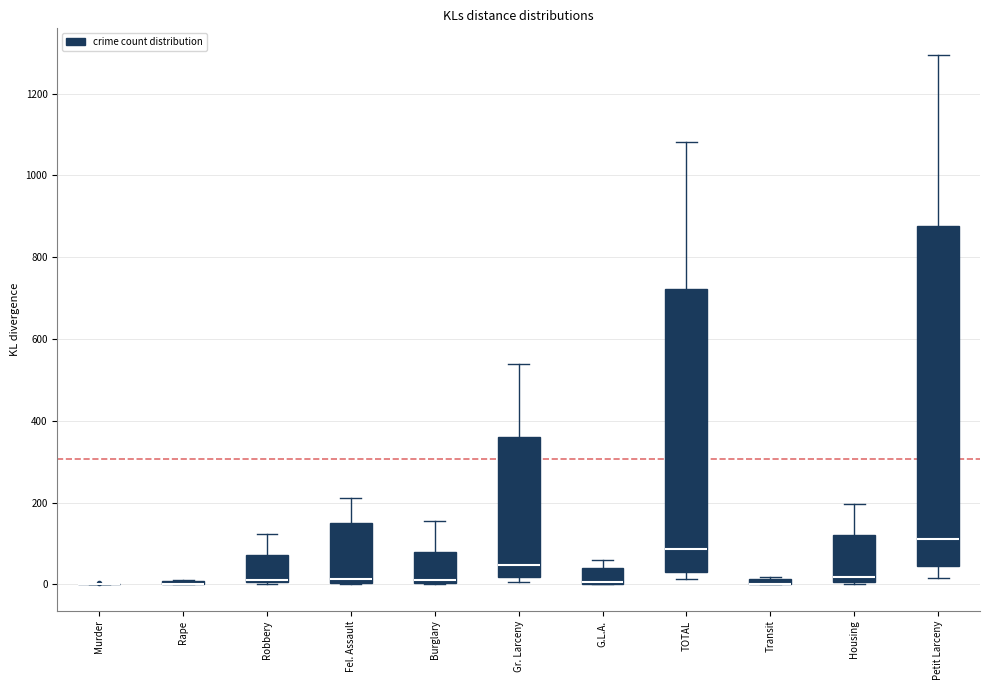

Which box is the tallest, from its lower edge to its upper edge?

Petit Larceny